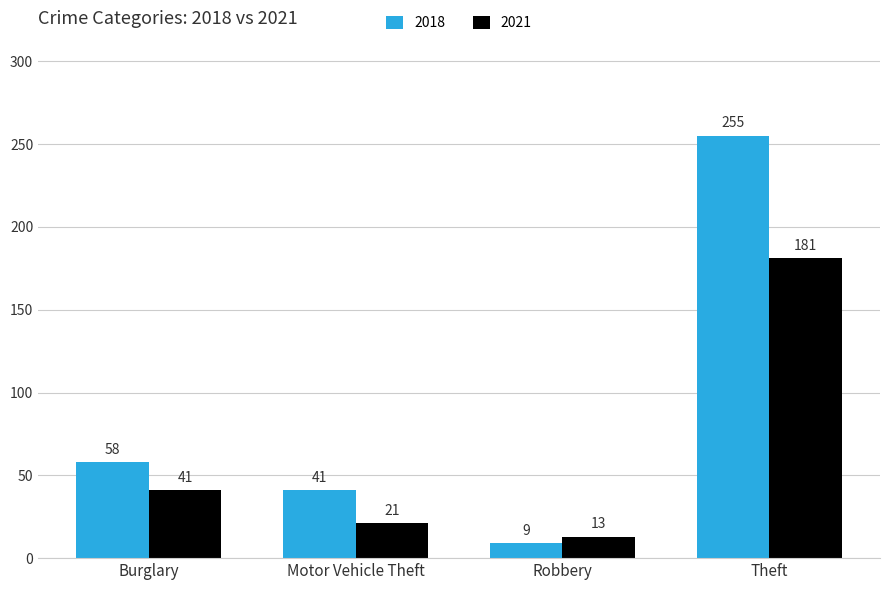

Reading left to right, transcribe all the data shown in this chart.

2018: 58	41	9	255
2021: 41	21	13	181